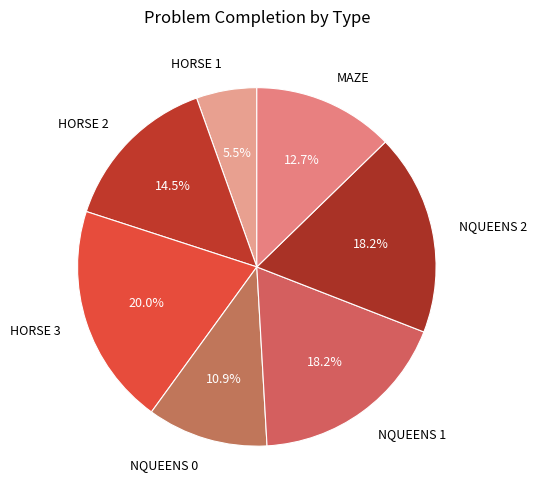

Which slice is the largest?

HORSE 3